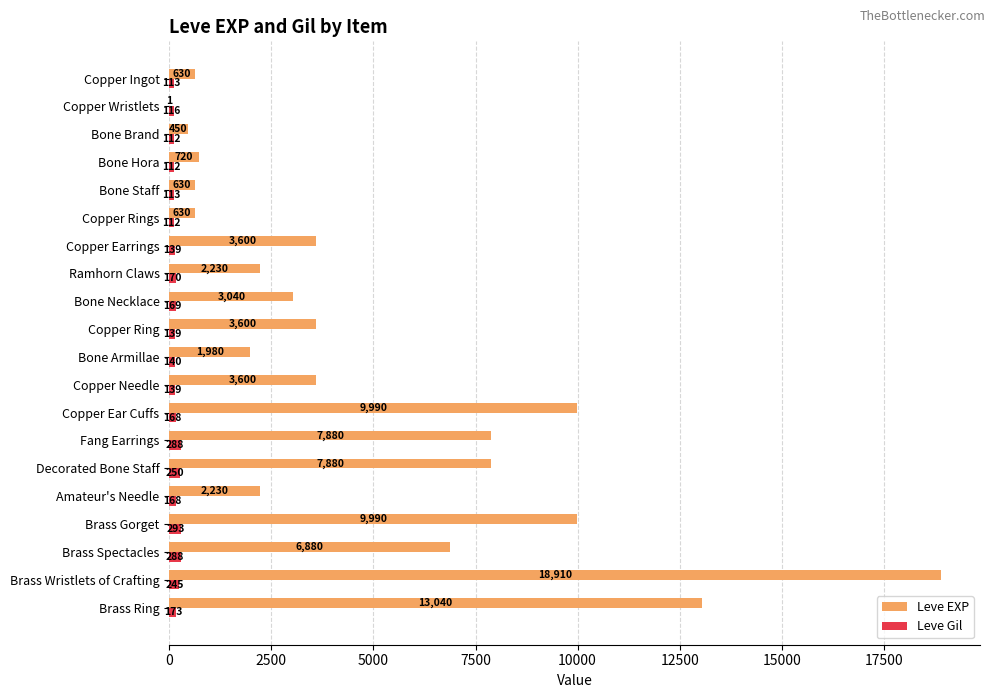

What is the maximum value shown in the chart?

18910